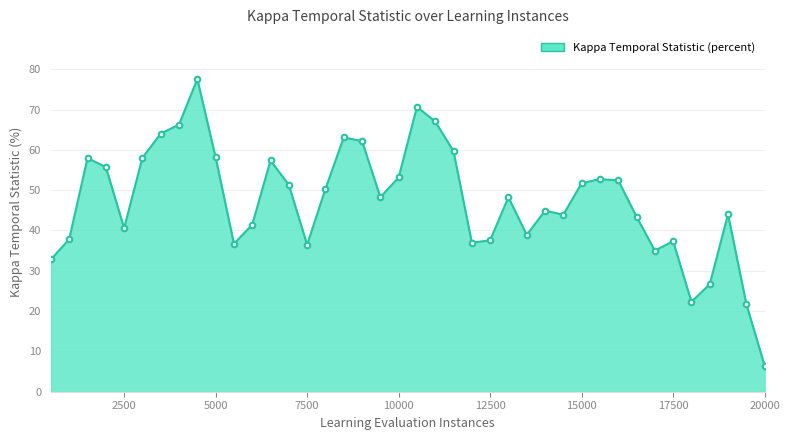

What is the difference between the maximum and minimum values?

71.1